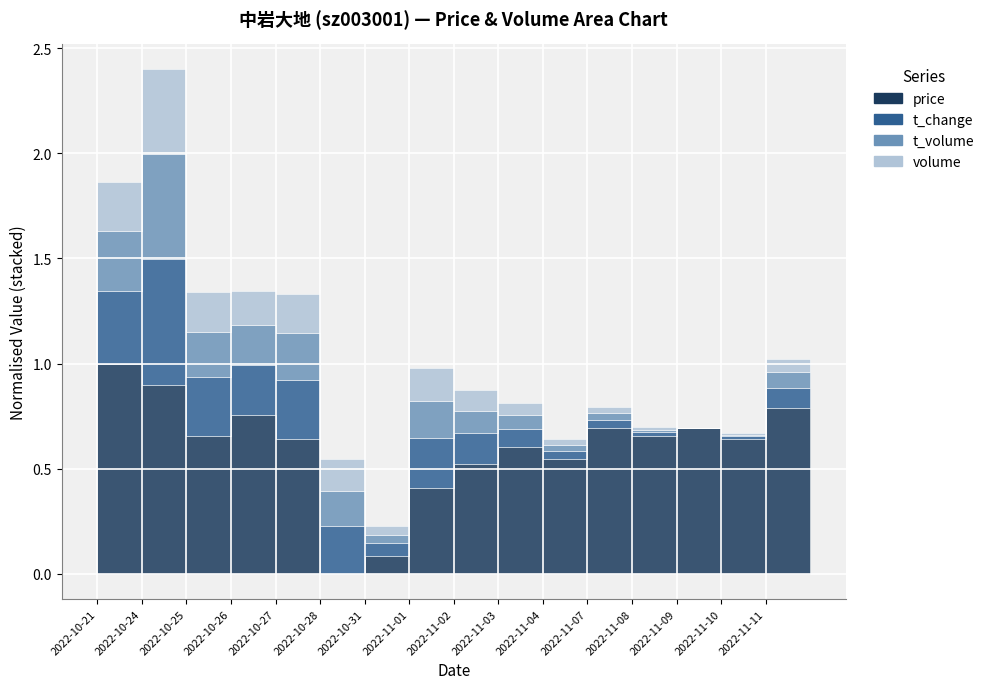

Is it true that price equals 16.5 at 2022-11-10?

True